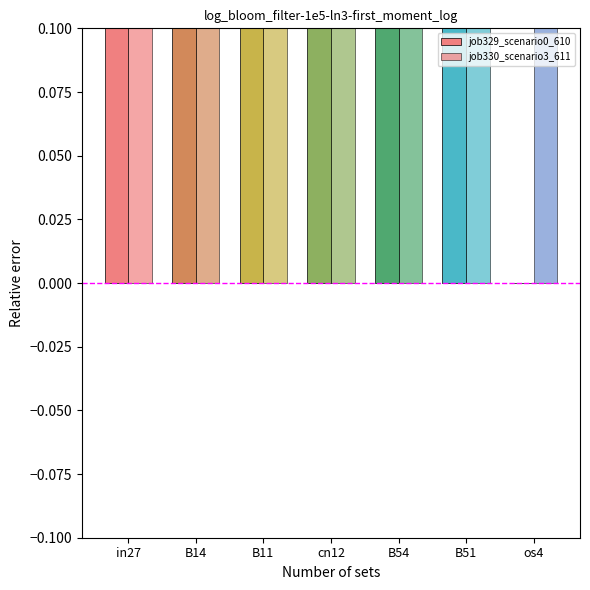

What is the sum of all job329_scenario0_610 values?

1.9